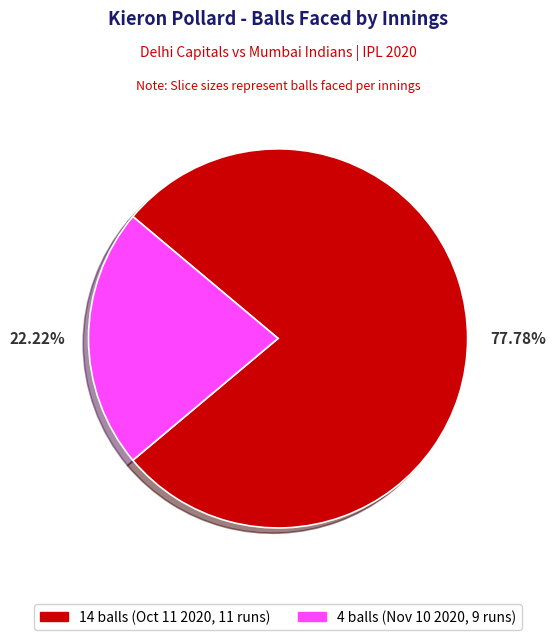

Rank the categories by value from lowest to highest.

22.22%, 77.78%